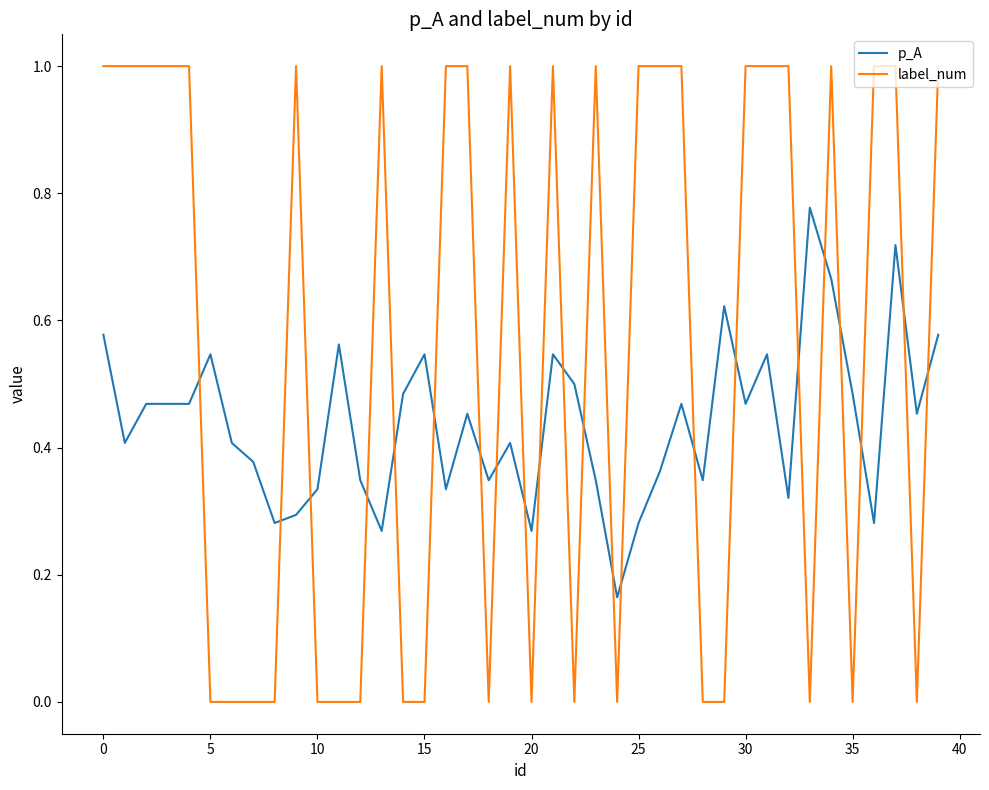

Which series has the largest range (max minus min)?

label_num